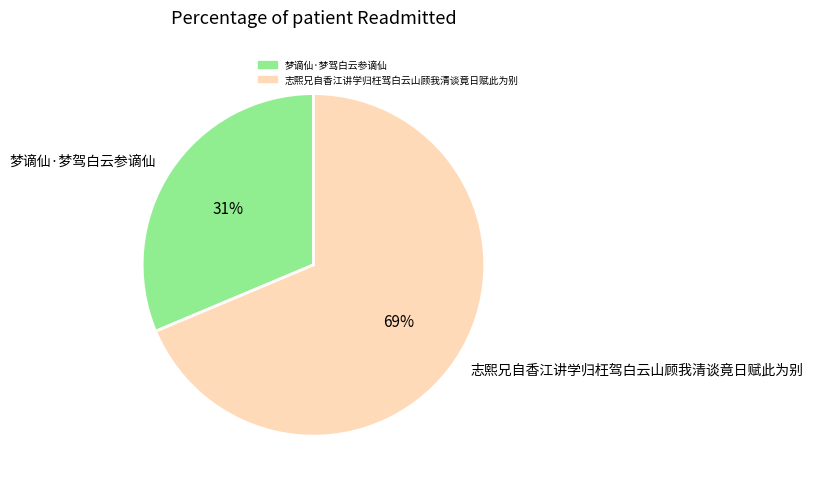

How many slices are in this pie chart?

2